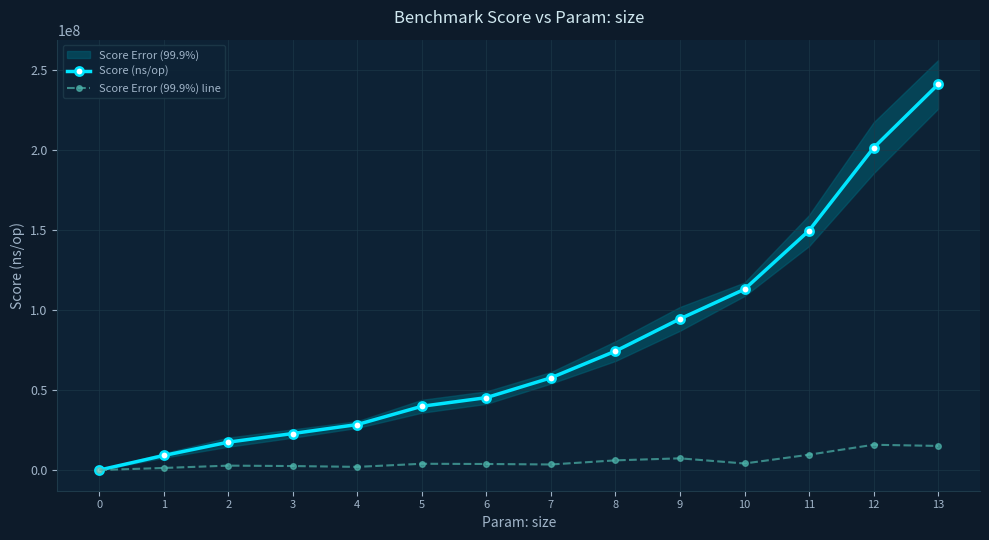

True or false: Score Error (99.9%) line has more than 2 points higher than both neighbors.

True